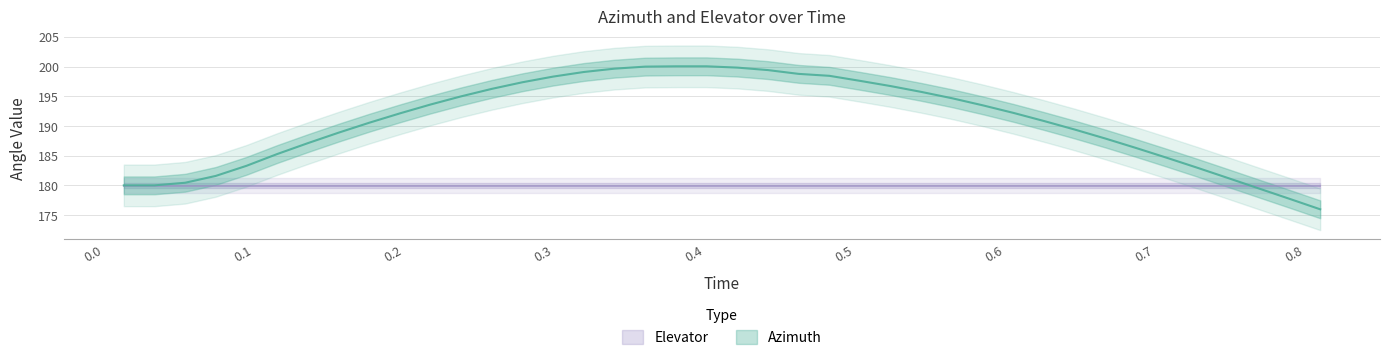

How many values are below 192?

19